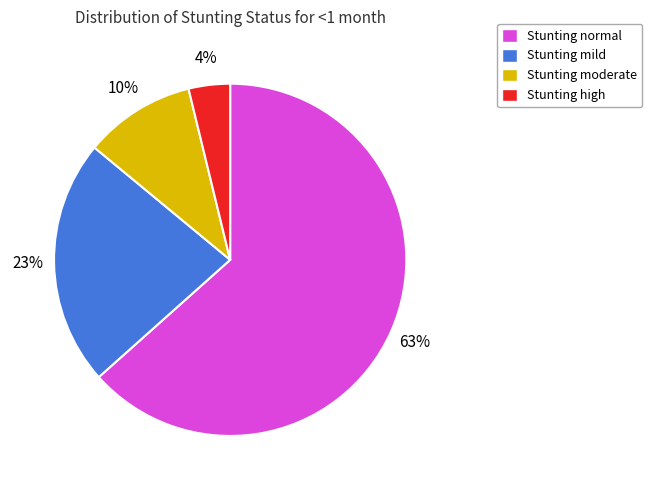

Is there a majority slice in this chart?

Yes